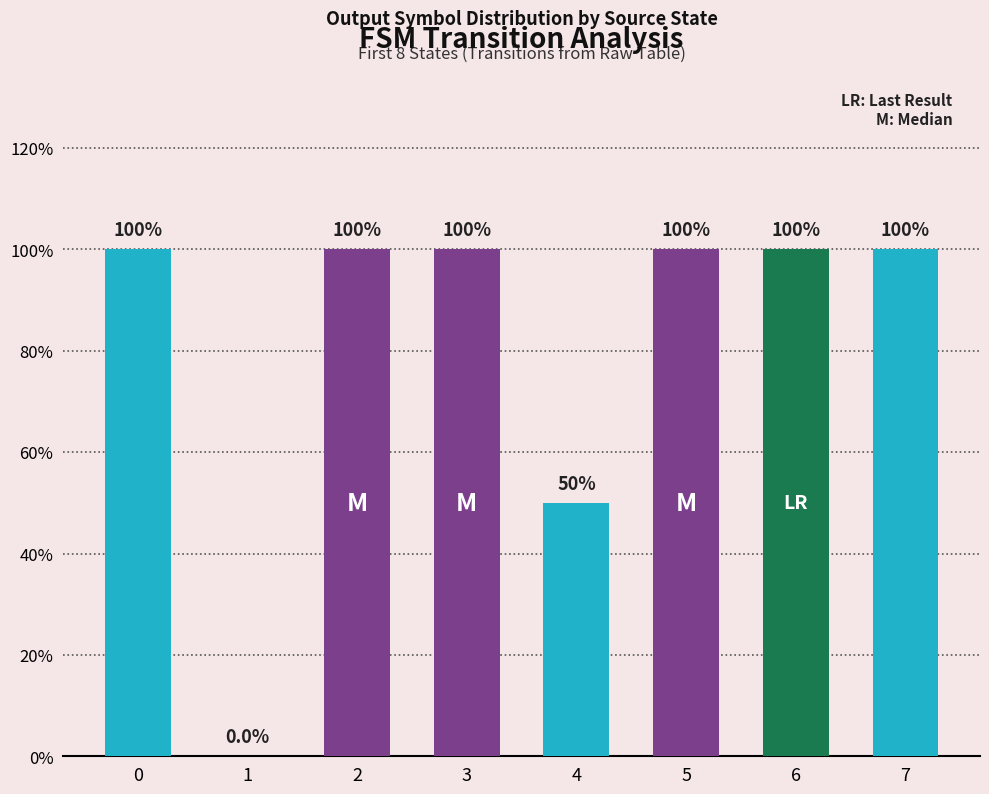

What is the value of the 8th bar from the left?

1.0